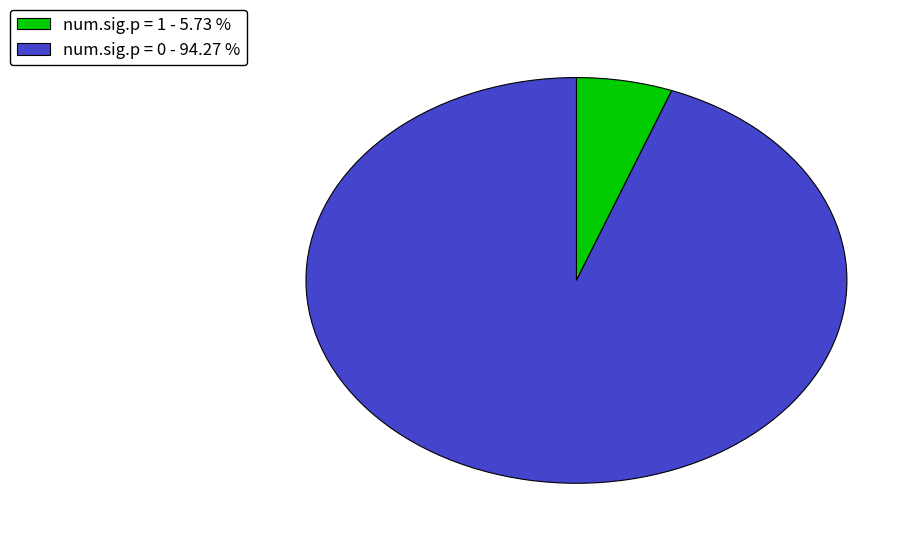

Count the number of slices in the pie.

2